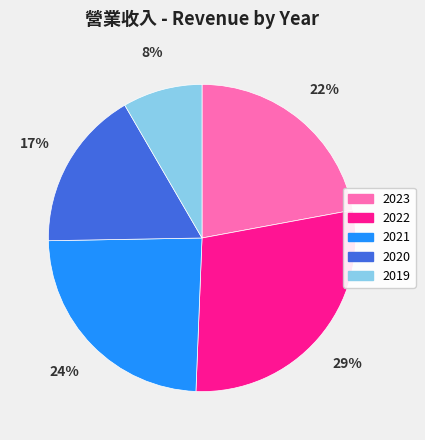

Is it true that 2020 is 17% of the pie?

True